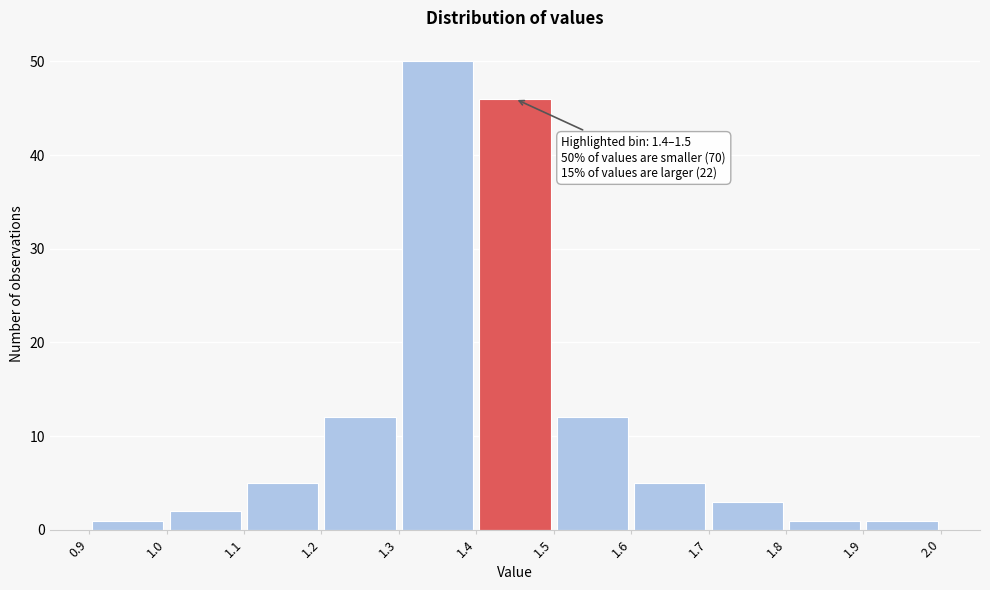

Which range on the x-axis has the tallest bar?

1.3 to 1.4